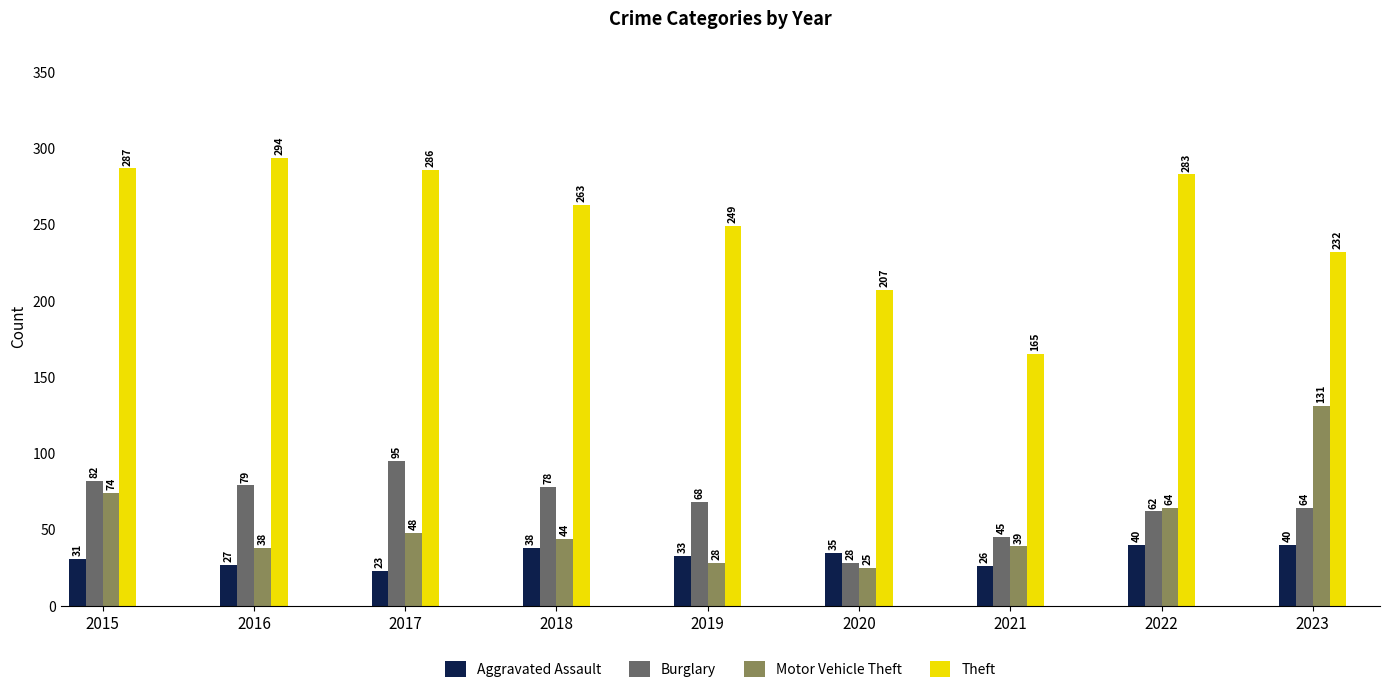

Read the Theft value at 2017, to the nearest 10.

290